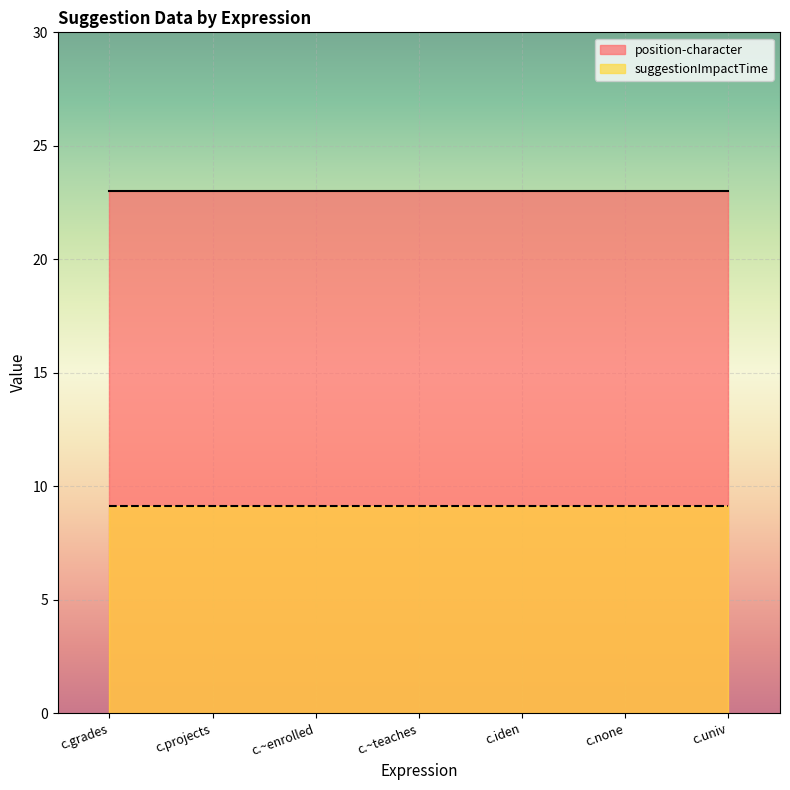

Reading right to left, list all the values displayed in this chart.

position-character: c.univ=23.0	c.none=23.0	c.iden=23.0	c.~teaches=23.0	c.~enrolled=23.0	c.projects=23.0	c.grades=23.0
suggestionImpactTime: c.univ=9.1	c.none=9.1	c.iden=9.1	c.~teaches=9.1	c.~enrolled=9.1	c.projects=9.1	c.grades=9.1